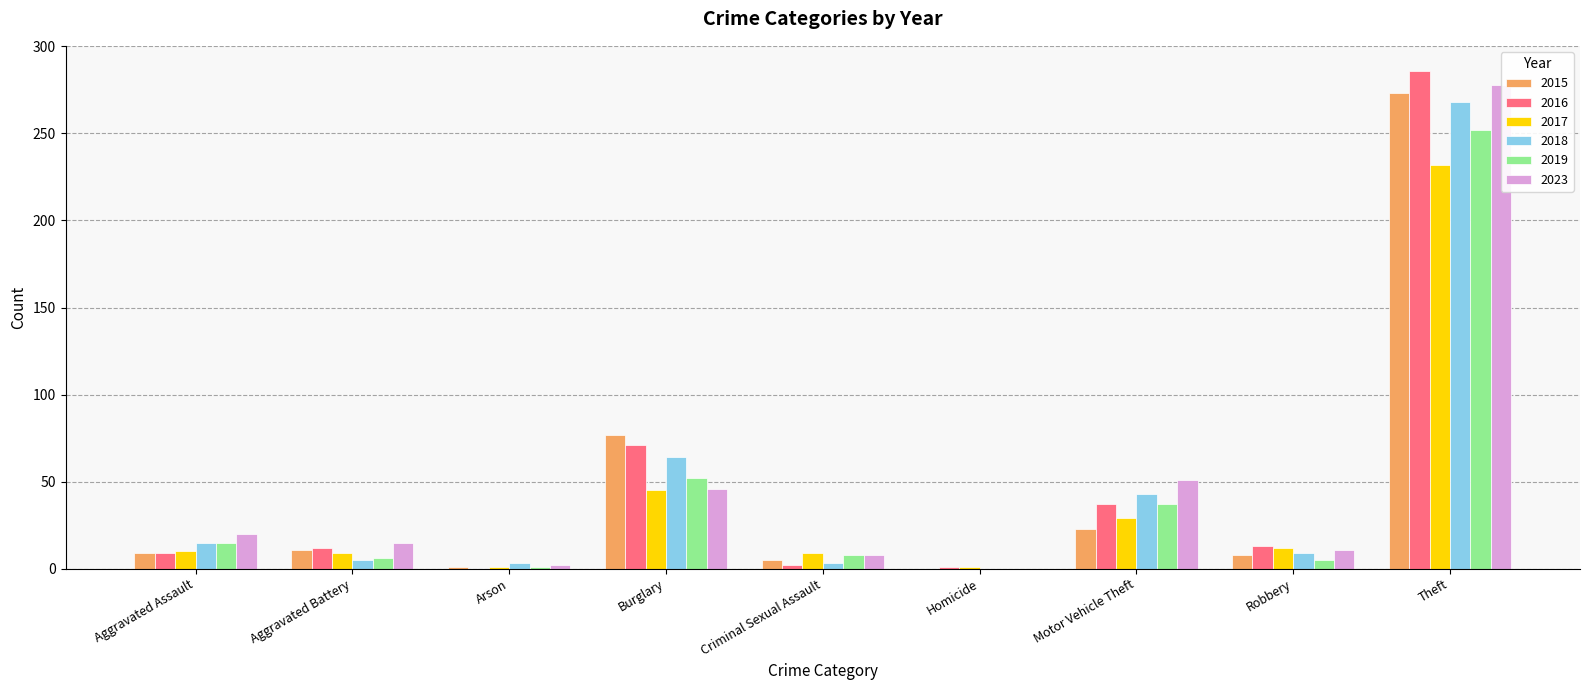

What is the spread (max minus min) of values at Burglary?

32